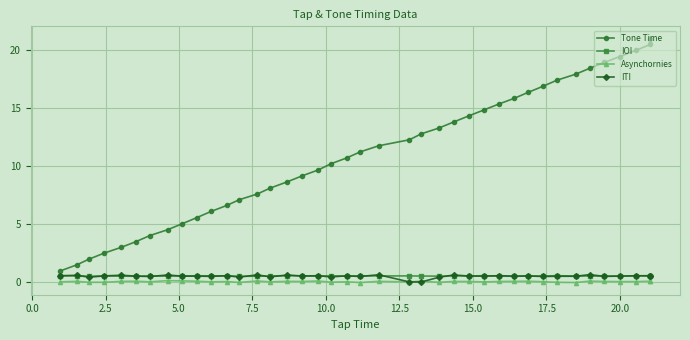

True or false: ITI has more than 1 interior local peaks.

True